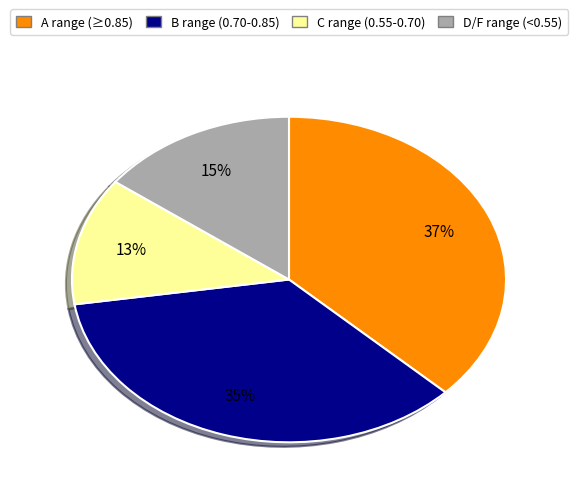

To the nearest percent, what is the average slice percentage?

25%